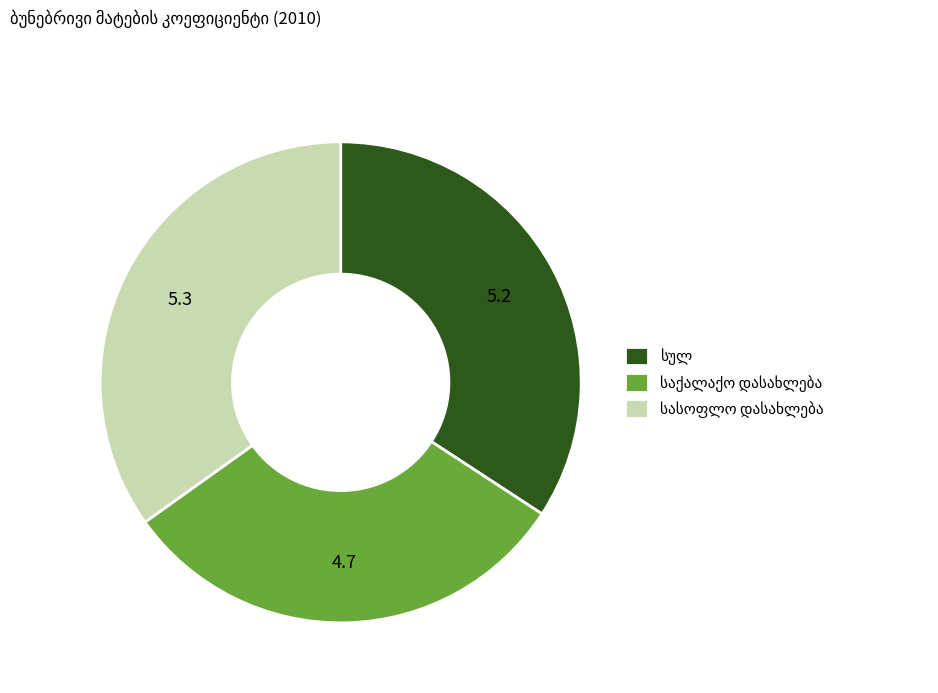

How many slices are in this pie chart?

3